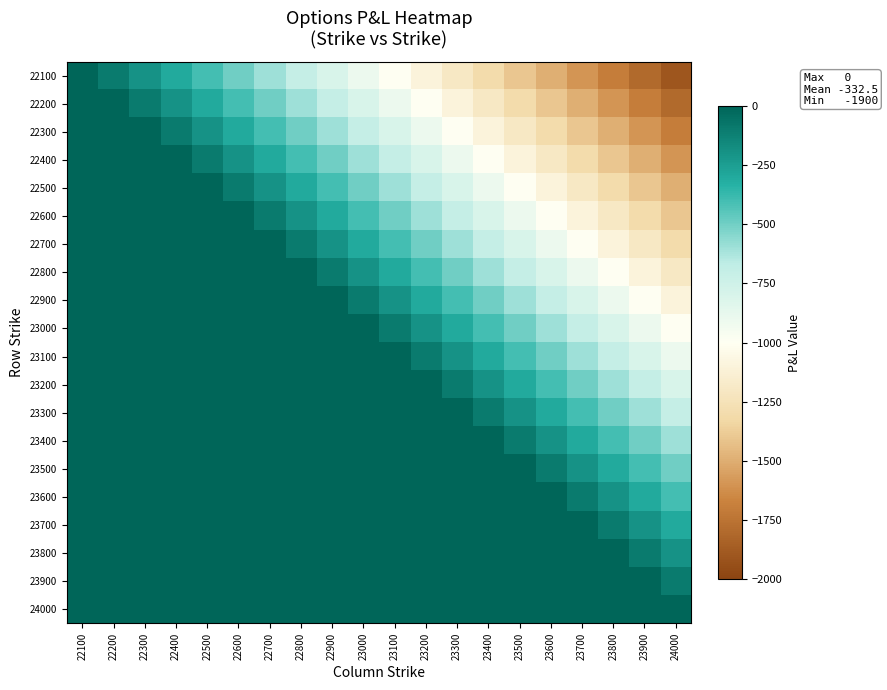

Rank the series by their maximum value, from highest to lowest.

22100, 22200, 22300, 22400, 22500, 22600, 22700, 22800, 22900, 23000, 23100, 23200, 23300, 23400, 23500, 23600, 23700, 23800, 23900, 24000